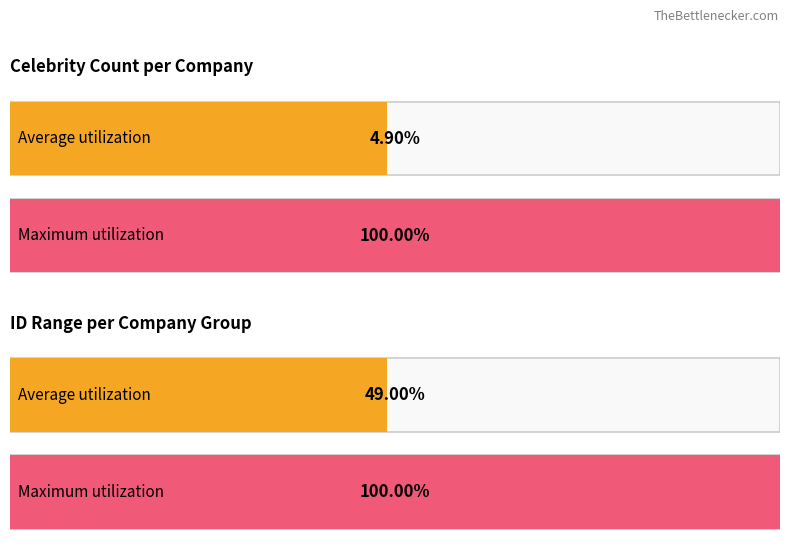

The value at 8 is 1. True or false?

False